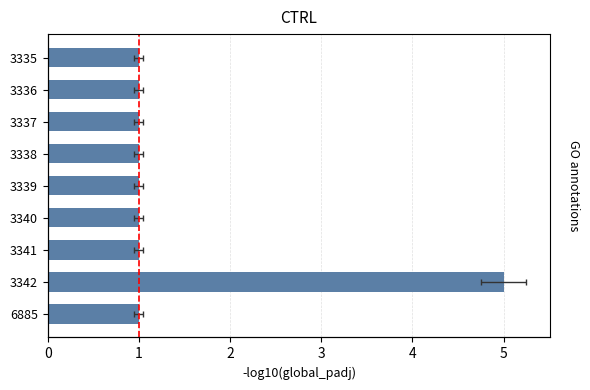

Is it true that the value at 3335 is 2?

False